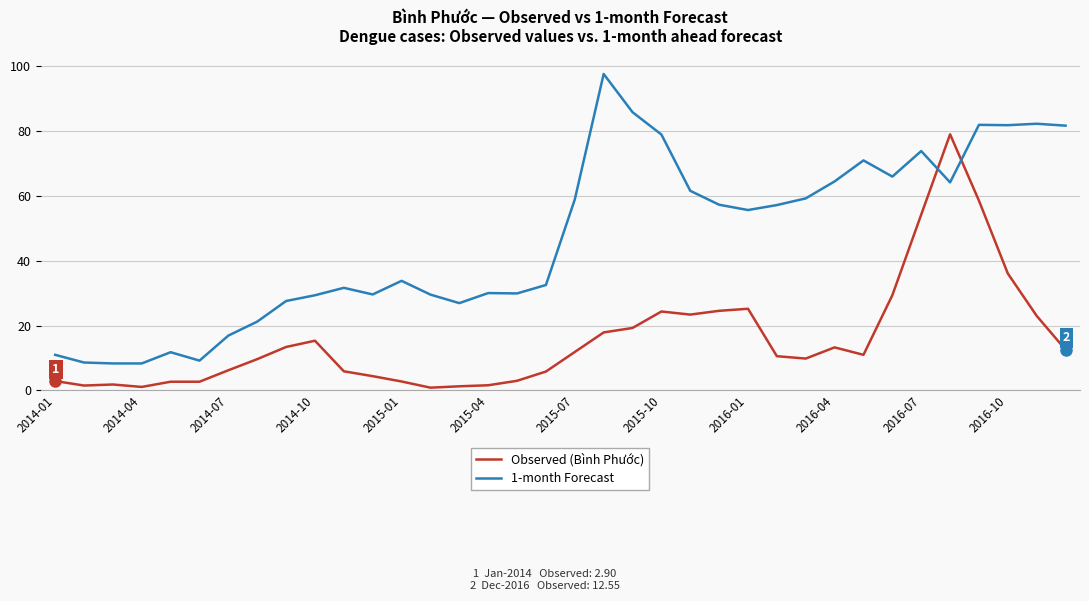

How many values in the 1-month Forecast series are below 55?

18